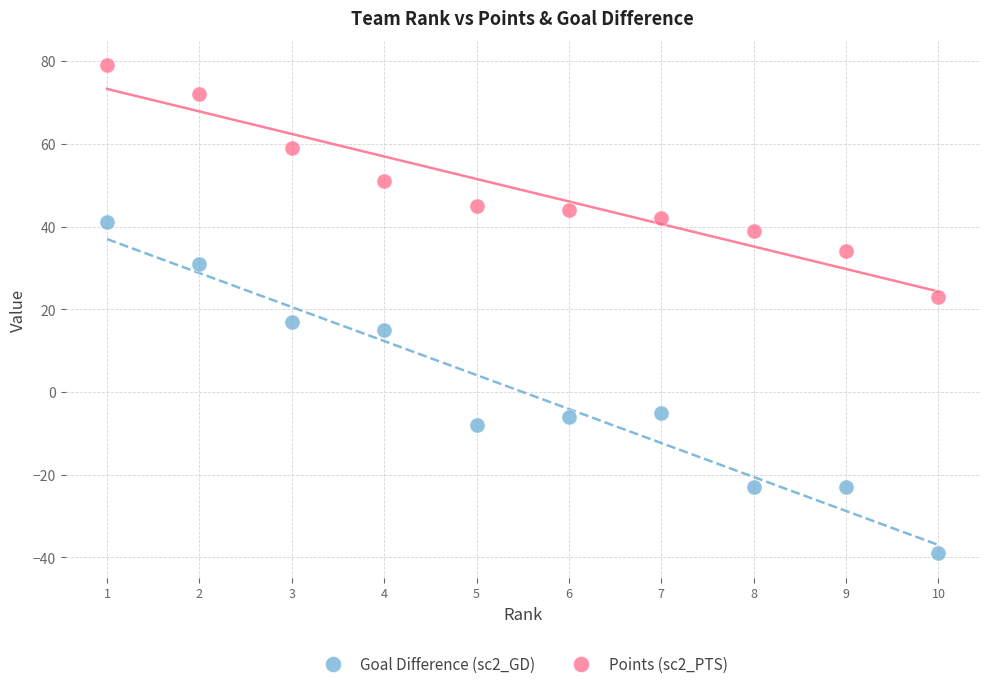

Which series contains the highest Y value?

Points (sc2_PTS)